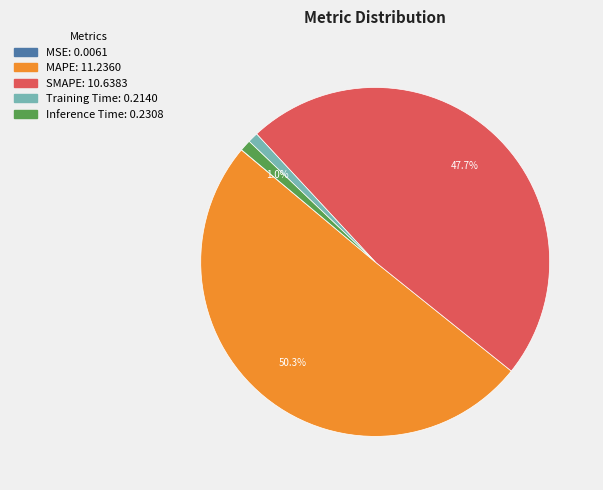

What is the majority slice?

MAPE